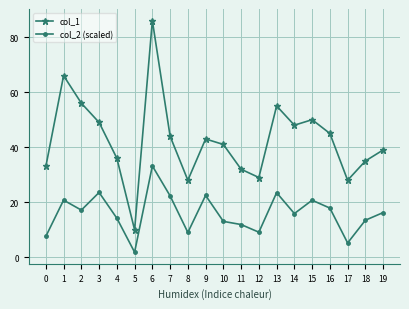

True or false: col_2 (scaled) has more than 1 interior local peaks.

True